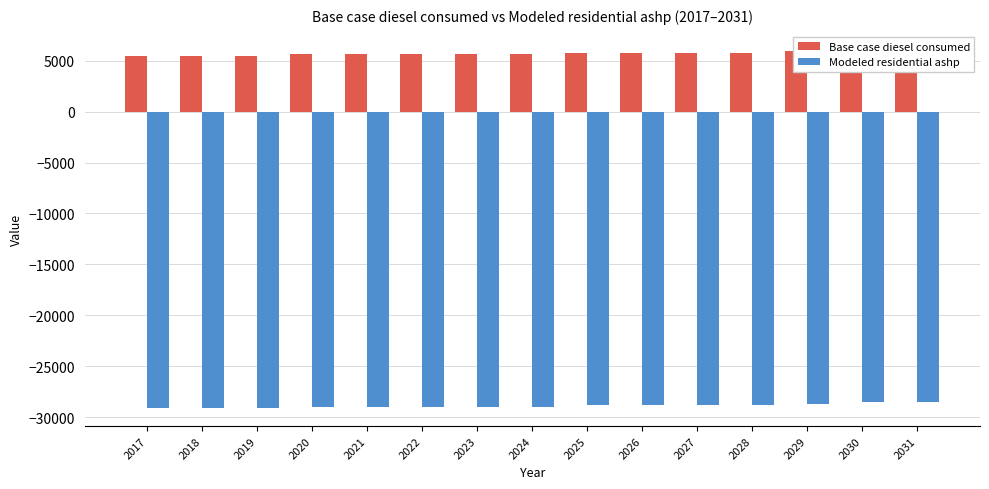

True or false: Modeled residential ashp has a value of -7798.7 at 2030.

False